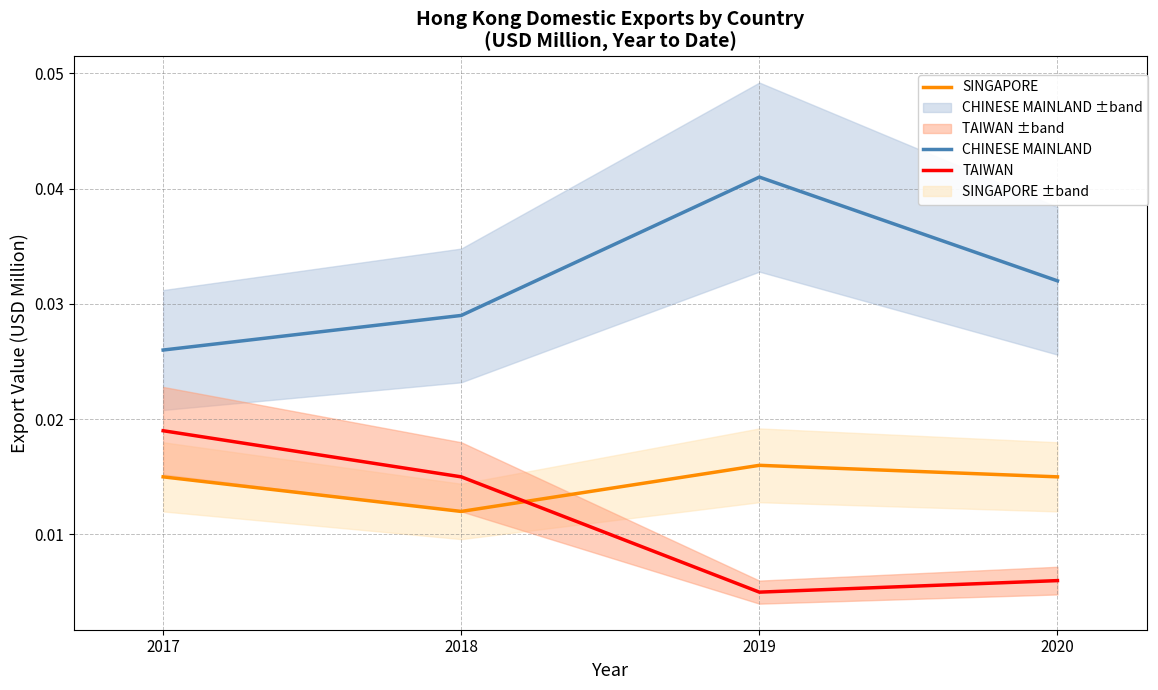

Which series has the largest total across all categories?

CHINESE MAINLAND